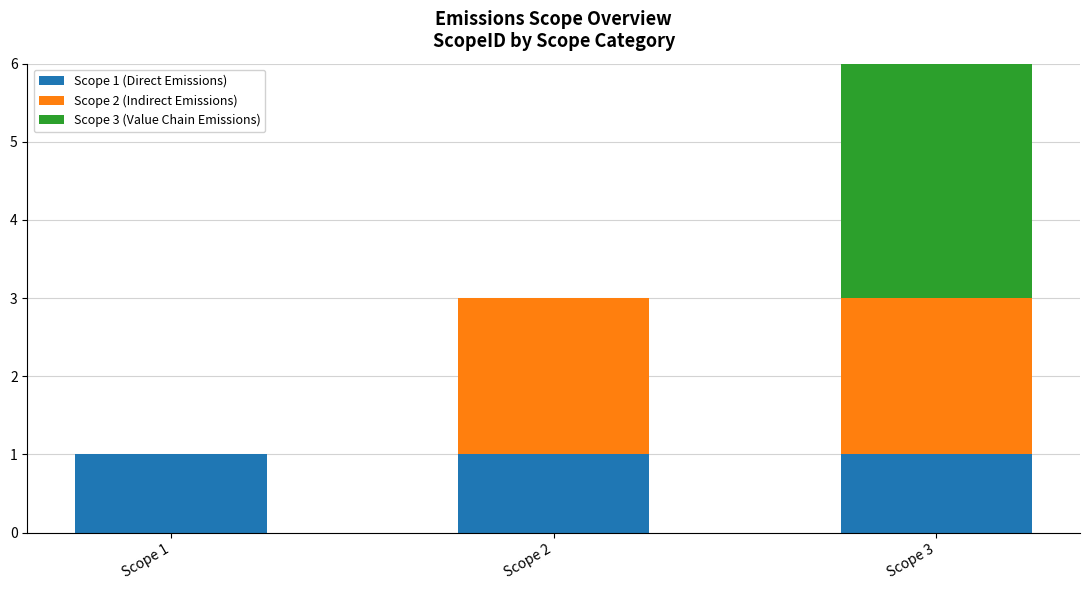

Reading left to right, transcribe the values for Scope 1 (Direct Emissions).

Scope 1=1	Scope 2=1	Scope 3=1